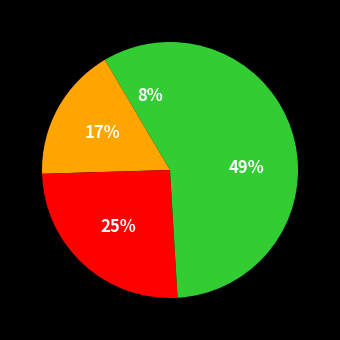

Is there a majority slice in this chart?

No